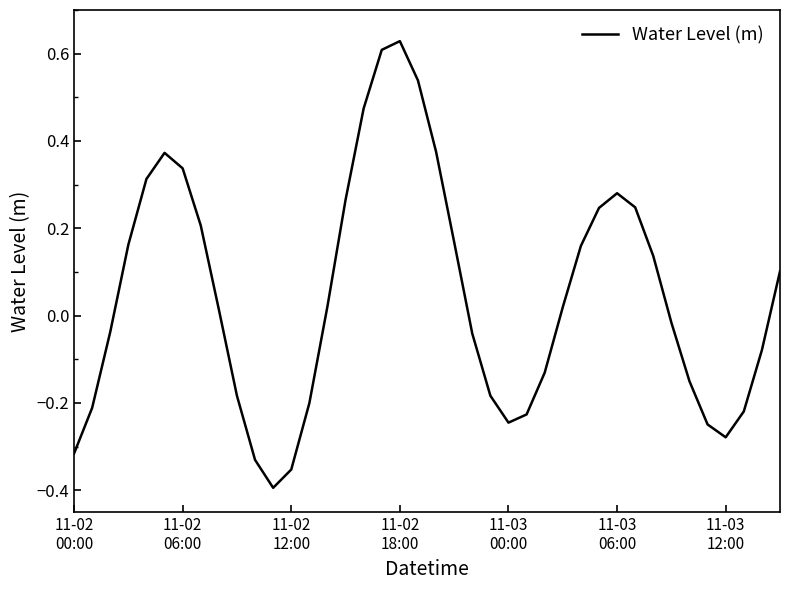

What is the difference between the maximum and minimum values?

1.0